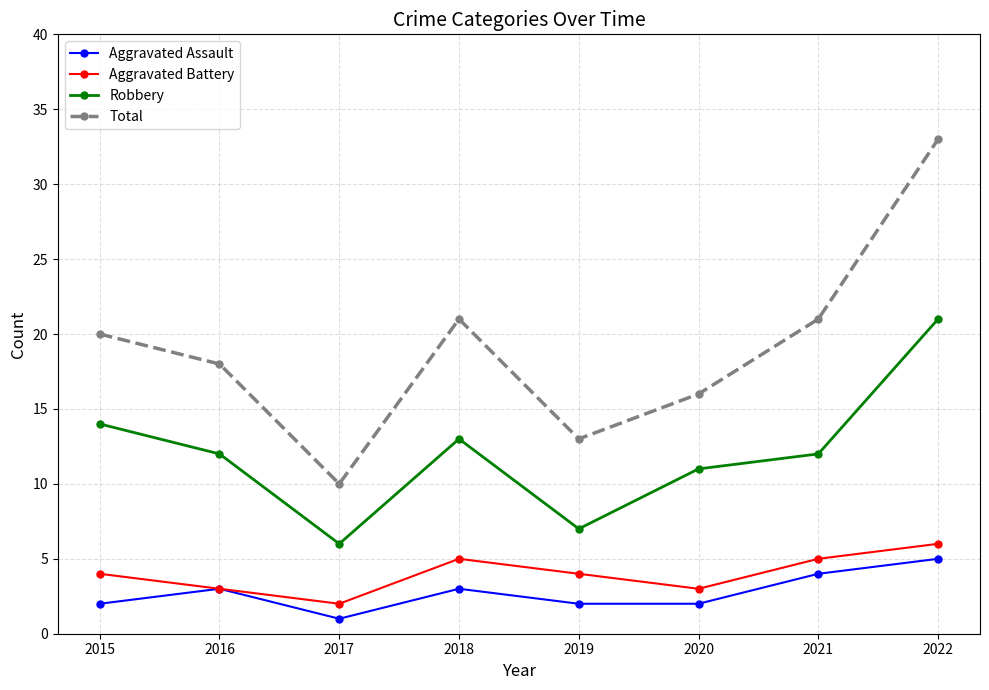

How many interior local peaks does the Aggravated Assault series have?

2